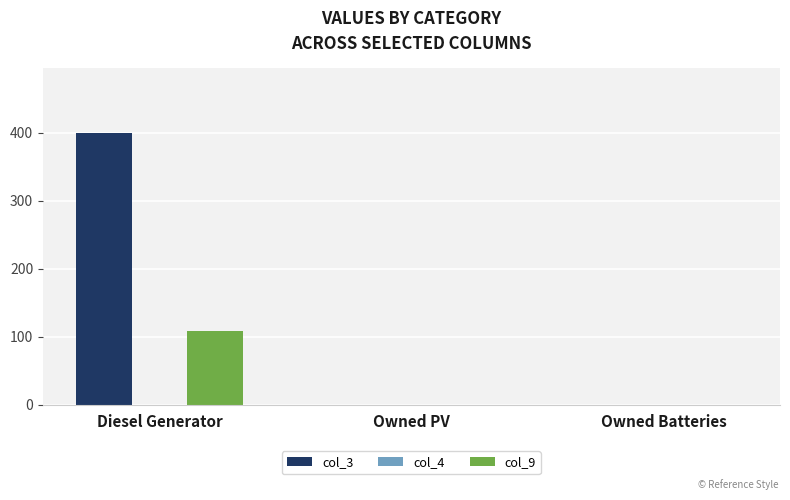

Reading left to right, transcribe all the data shown in this chart.

col_3: Diesel Generator=400	Owned PV=0	Owned Batteries=0
col_9: Diesel Generator=109	Owned PV=0	Owned Batteries=0